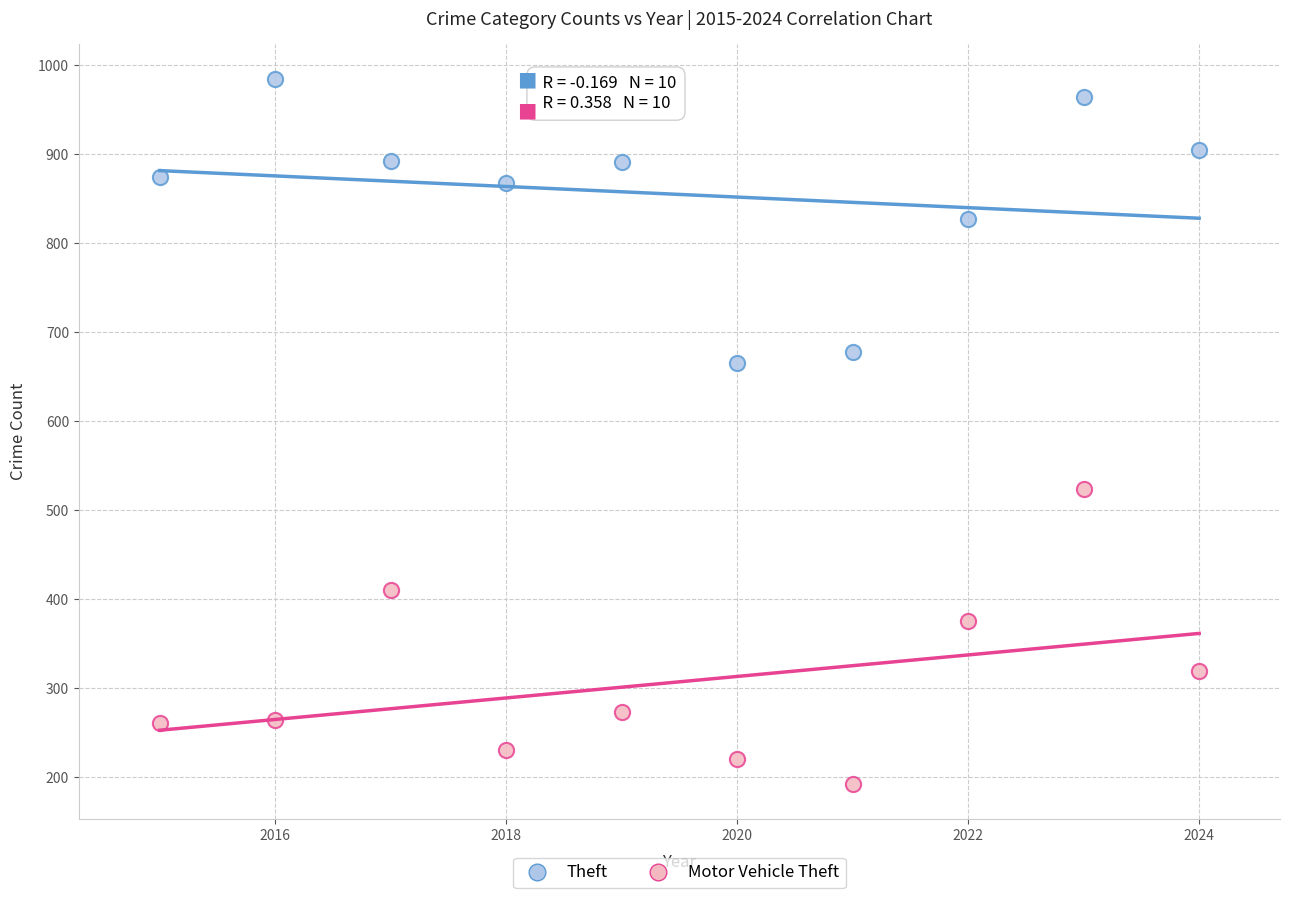

Which series contains the highest Y value?

Theft